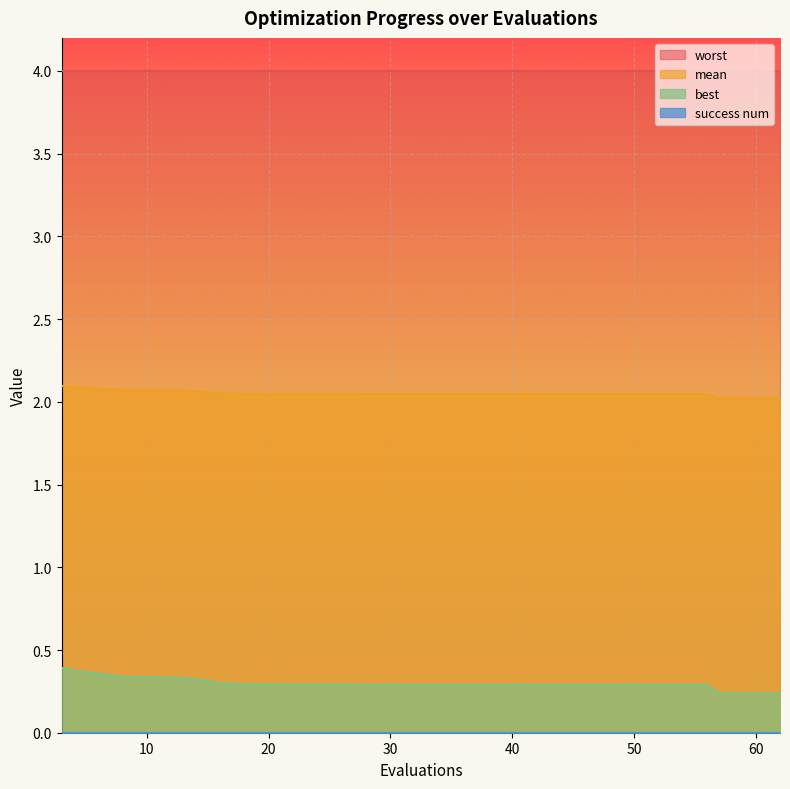

What is the minimum value shown in the chart?

0.0